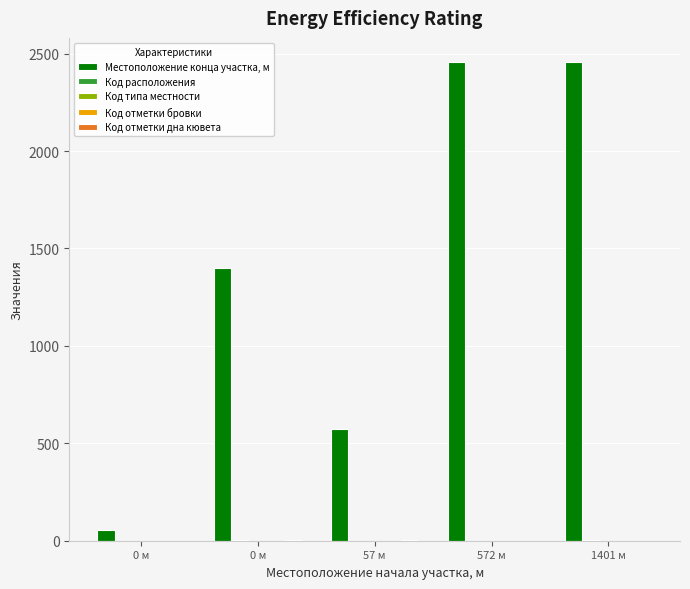

What is the minimum value for Код отметки бровки?

1